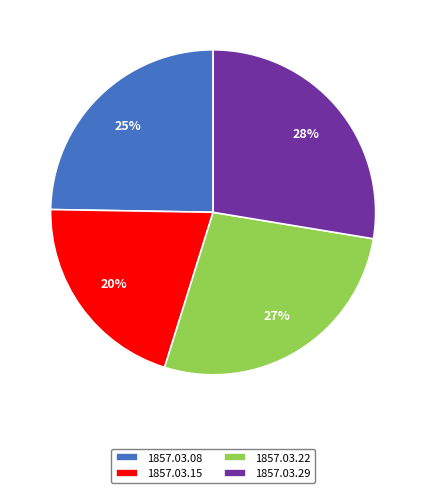

Is the sum of 1857.03.29 and 1857.03.15 greater than half?

No